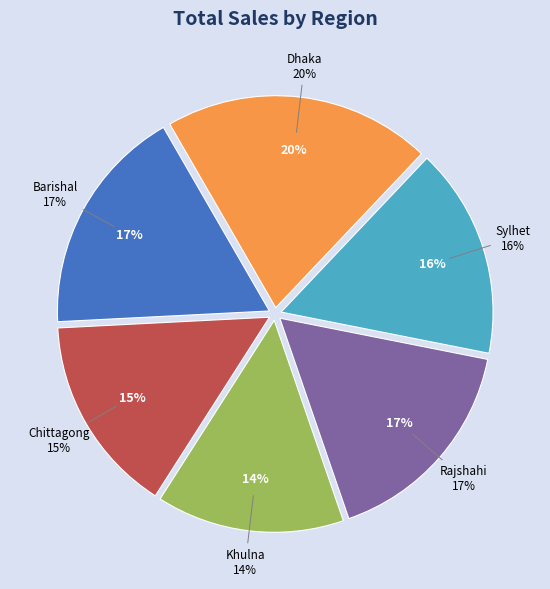

How many segments does this pie chart have?

6